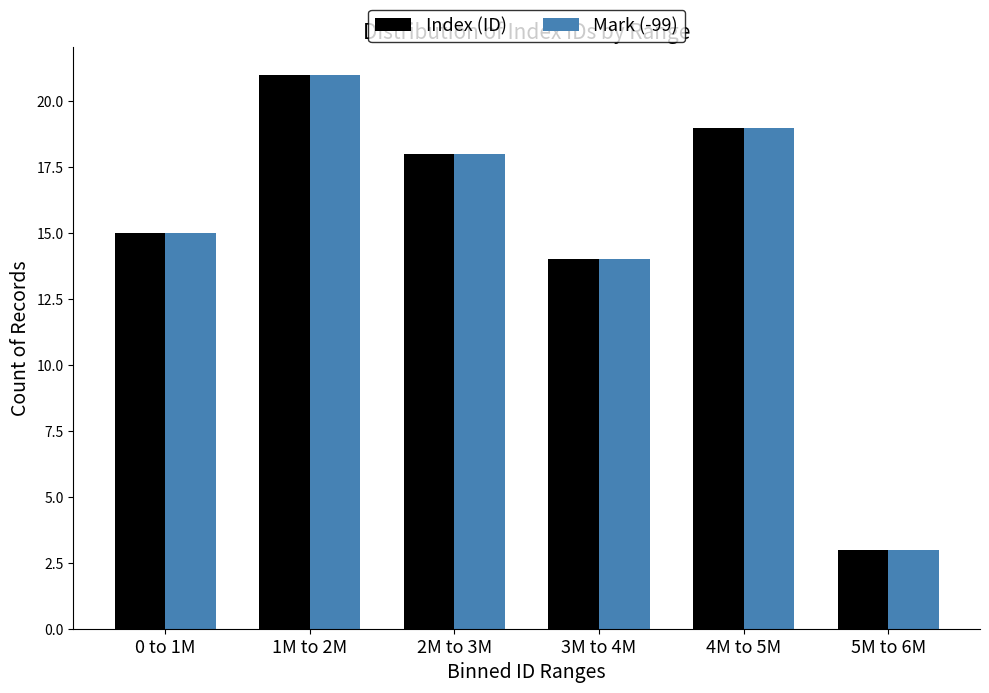

Reading left to right, transcribe all the data shown in this chart.

Index (ID): 15	21	18	14	19	3
Mark (-99): 15	21	18	14	19	3